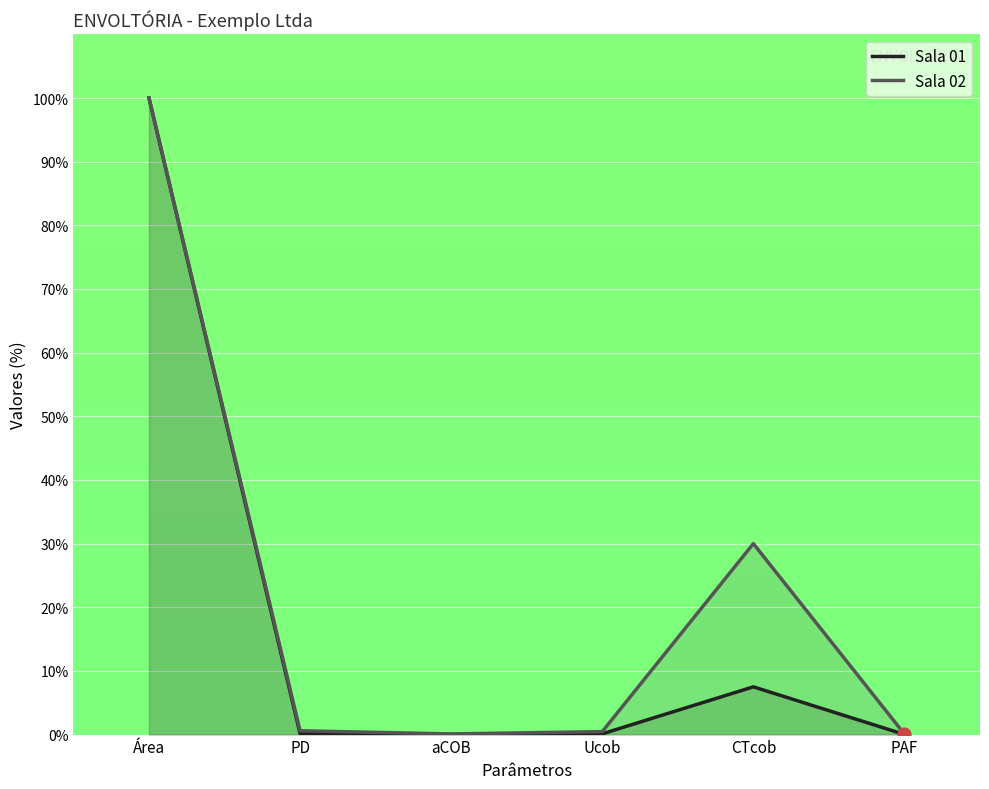

Which series contains the highest Y value?

Sala 01